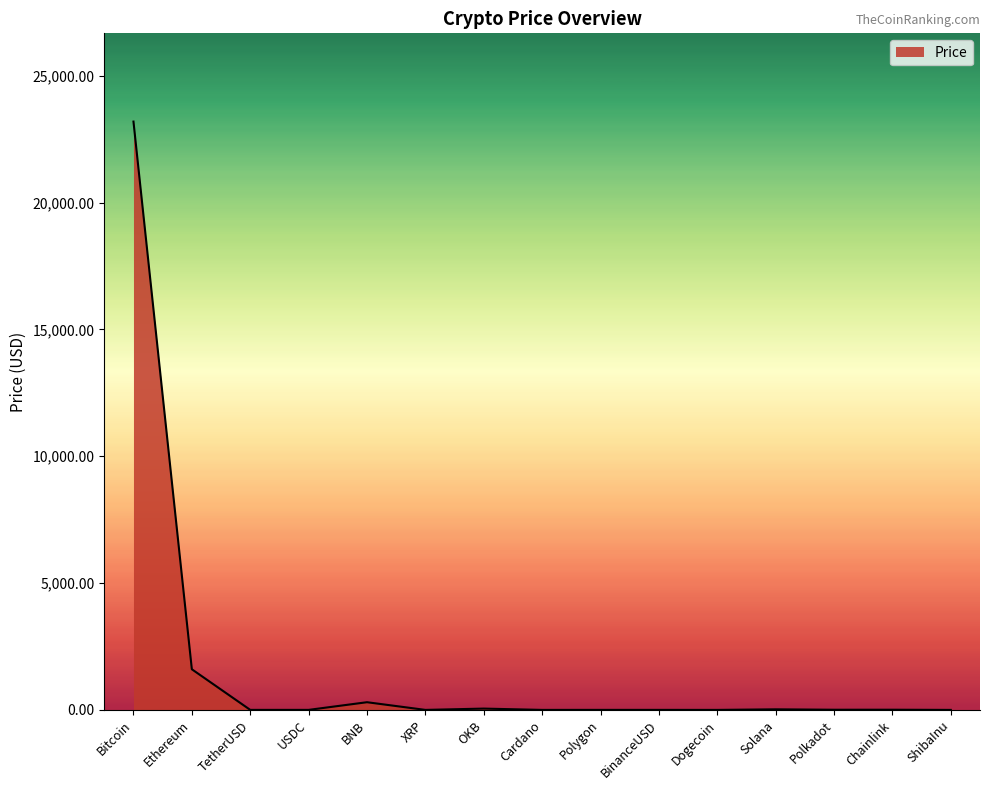

At which label does the data first exceed 1?

Bitcoin